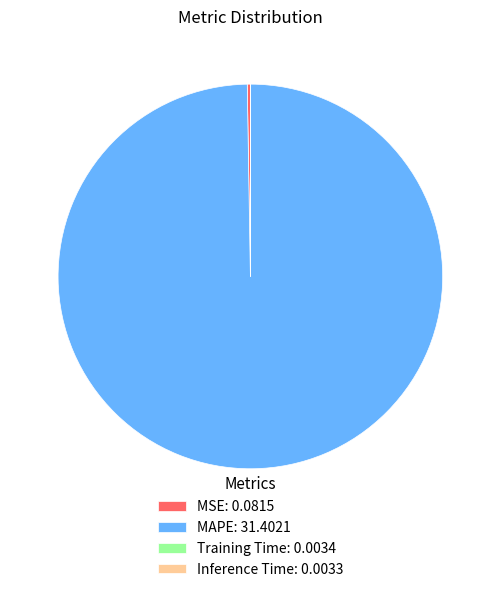

The MAPE: 31.4021 slice represents 100% of the pie. True or false?

True